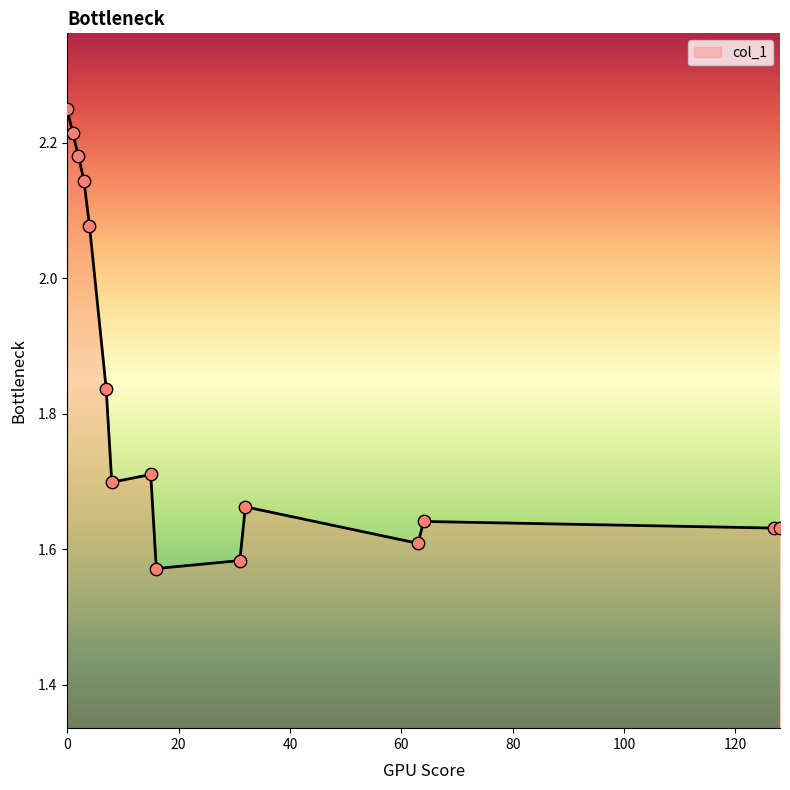

What is the difference between the maximum and minimum values?

0.7